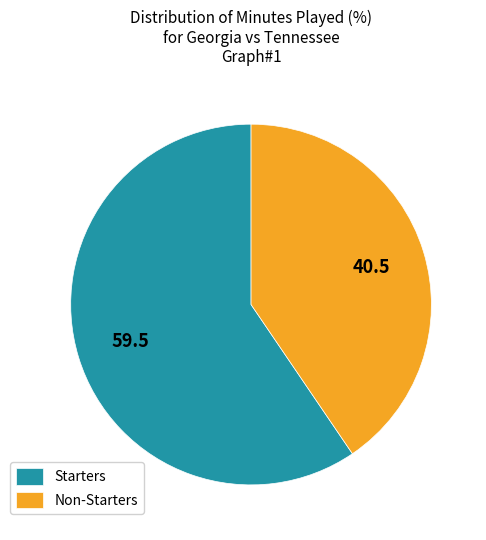

Do Non-Starters and Starters together represent more than half of the pie?

Yes